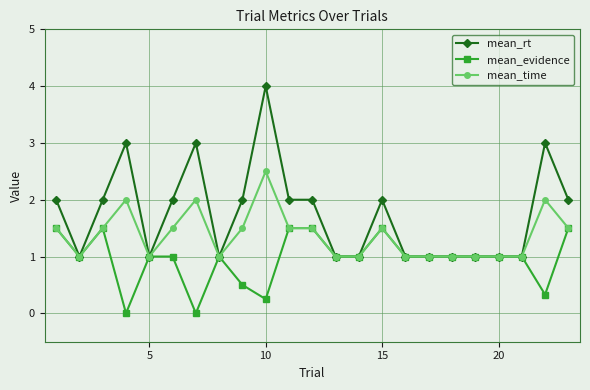

True or false: mean_time has more than 1 interior local peaks.

True